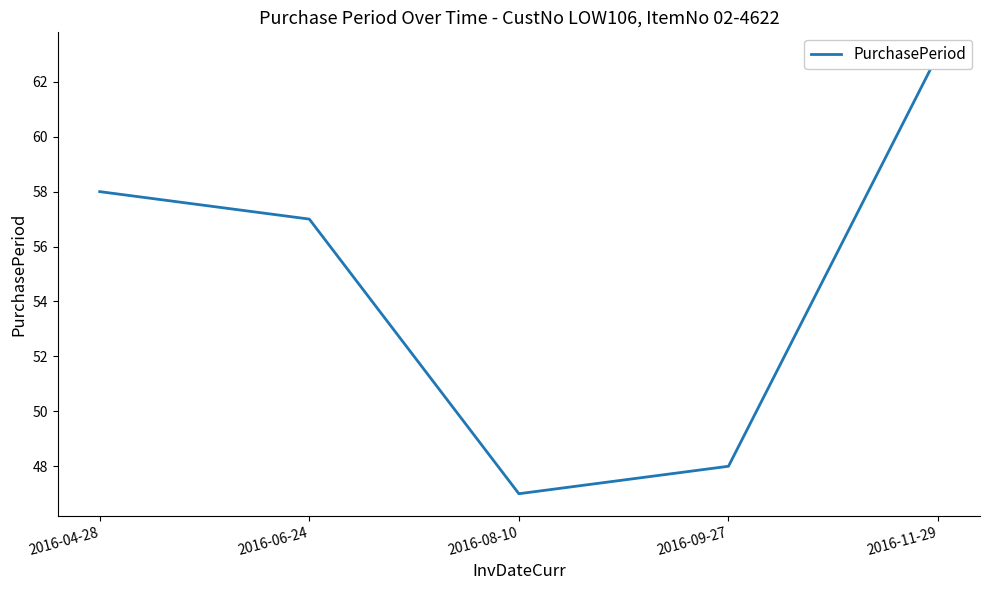

The value at 2016-08-10 is 64. True or false?

False